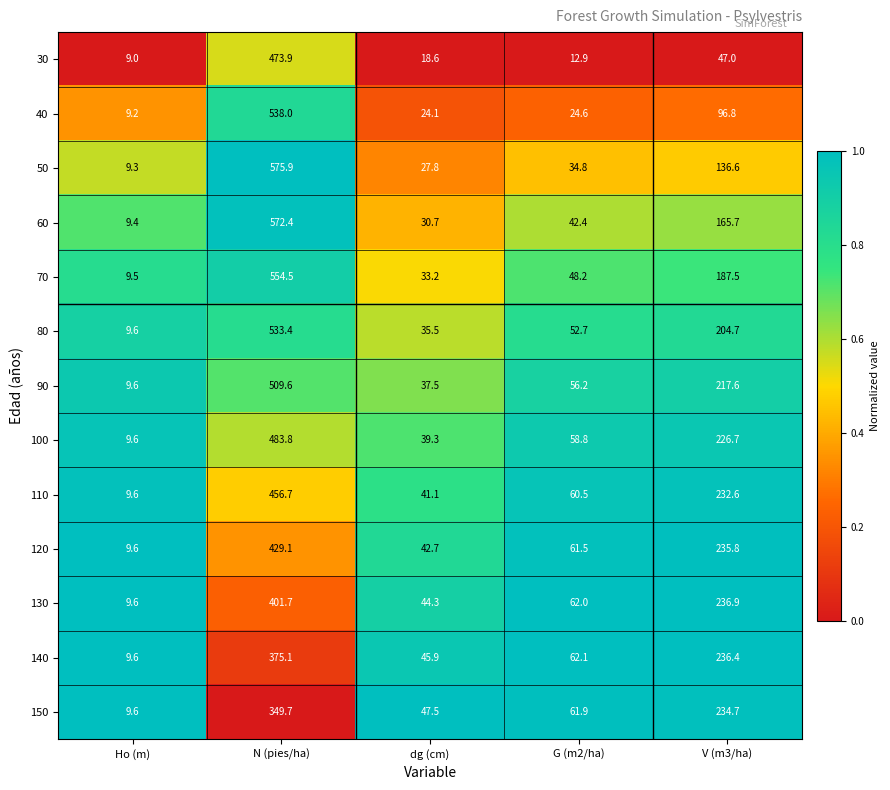

What is the sum of the 40 values at V (m3/ha) and N (pies/ha)?

634.8